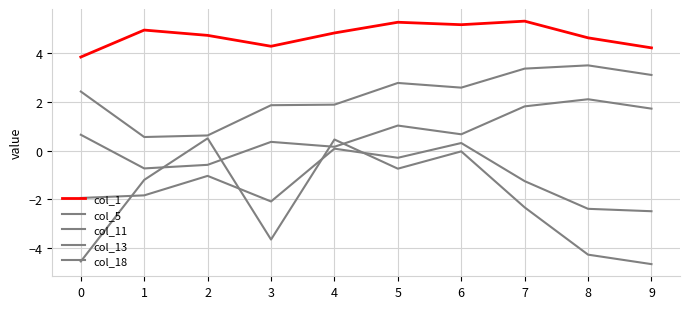

Is it true that col_5 equals 1.5 at 0?

False